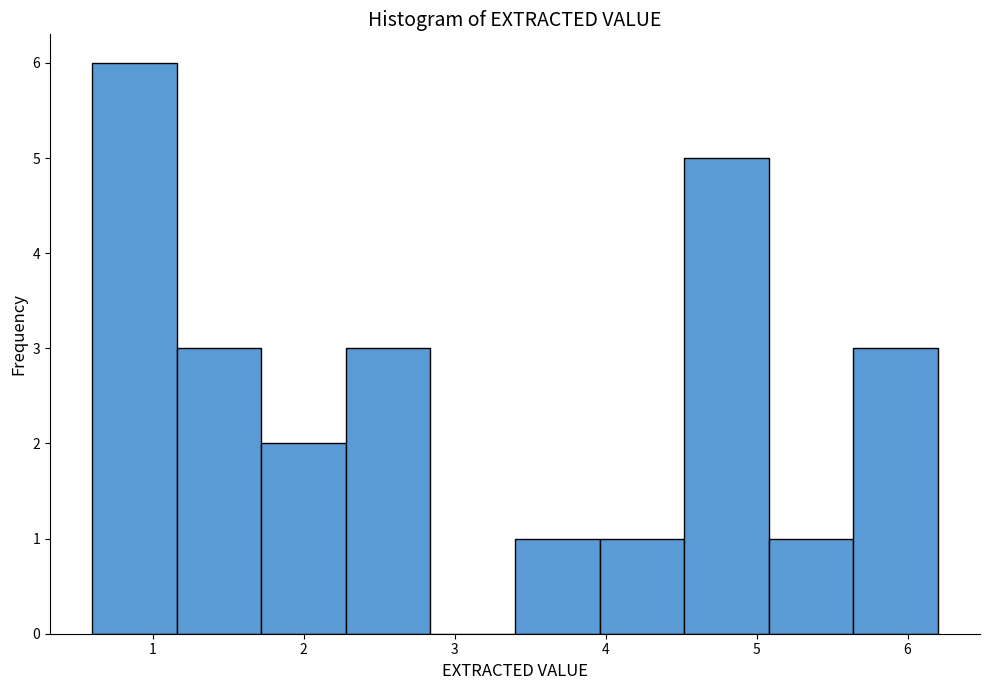

How tall is the bar that spans 1.72 to 2.28 on the x-axis? Neither the bar edges nor the heights are printed on the chart, so give them approximately, as read against the axes.

2